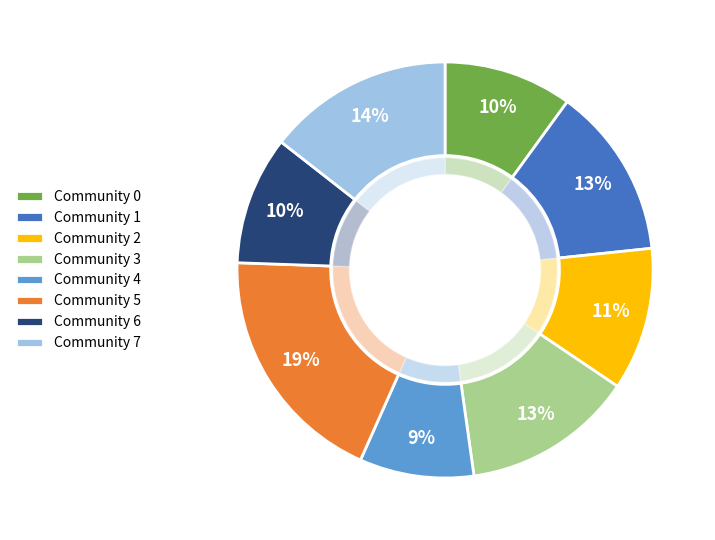

Does Community 1 account for over 50% of the chart?

No